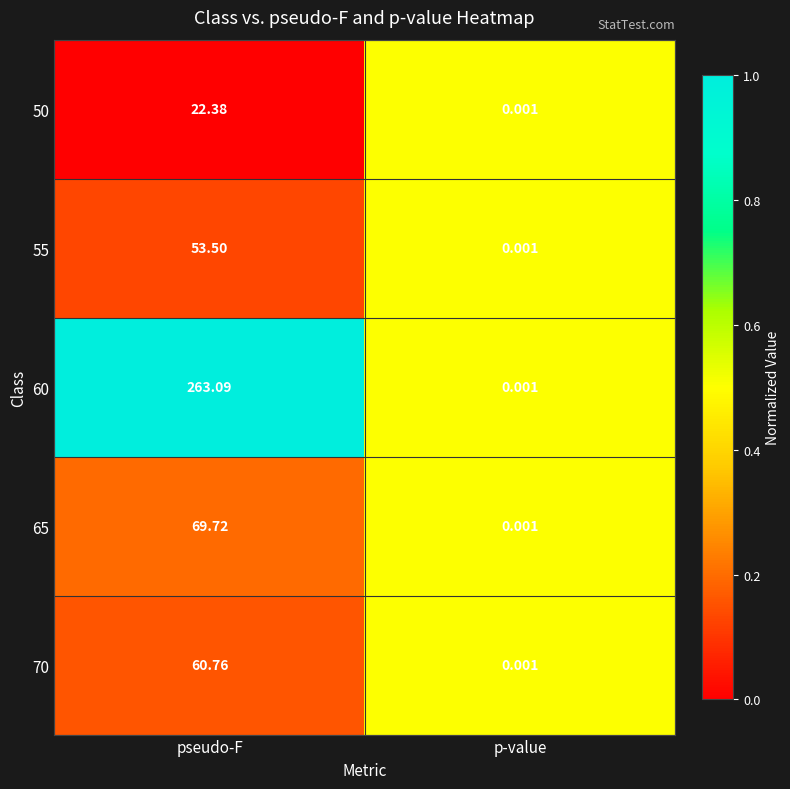

At which category does the chart reach its peak across all series?

pseudo-F